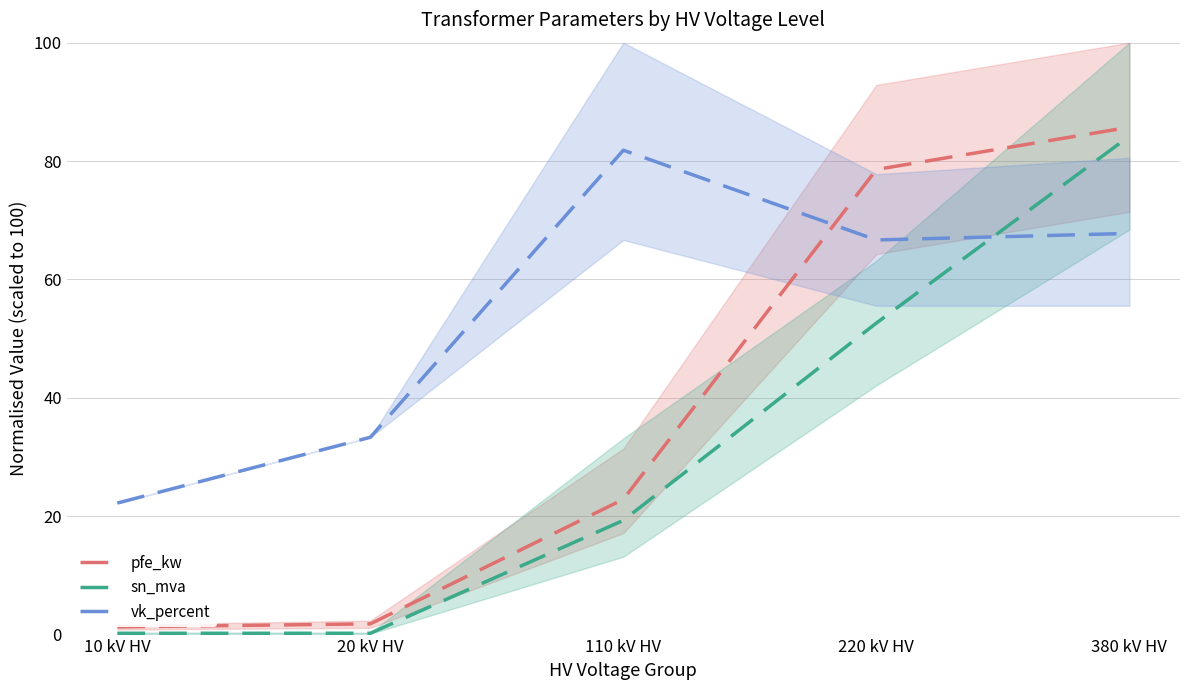

Reading left to right, transcribe all the data shown in this chart.

pfe_kw: 1.3	1.8	22.9	78.6	85.7
sn_mva: 0.2	0.2	19.3	52.6	84.2
vk_percent: 22.2	33.3	81.8	66.7	67.8